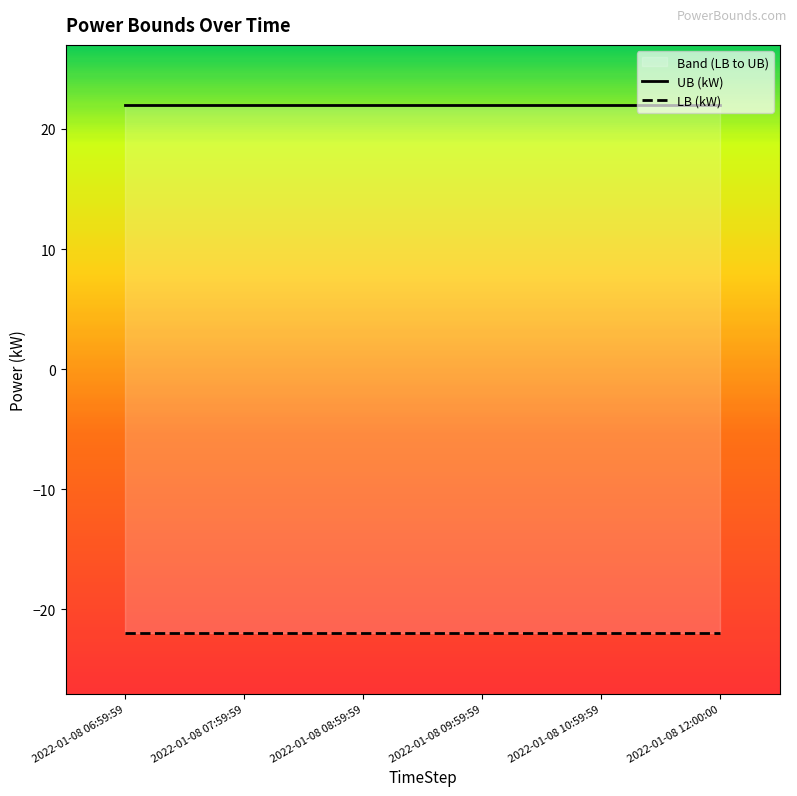

The value of UB (kW) at 2022-01-08 06:59:59 is 22. True or false?

True